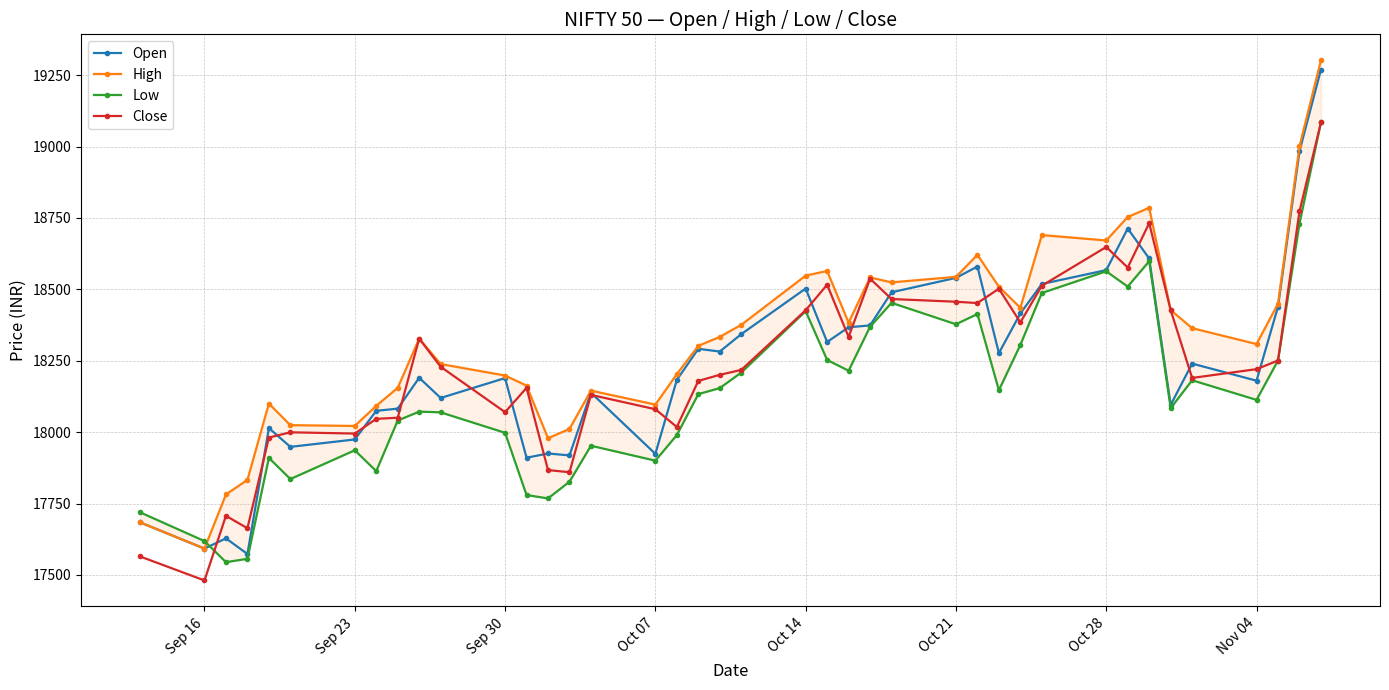

Where is the first local minimum for Open?

Sep 16